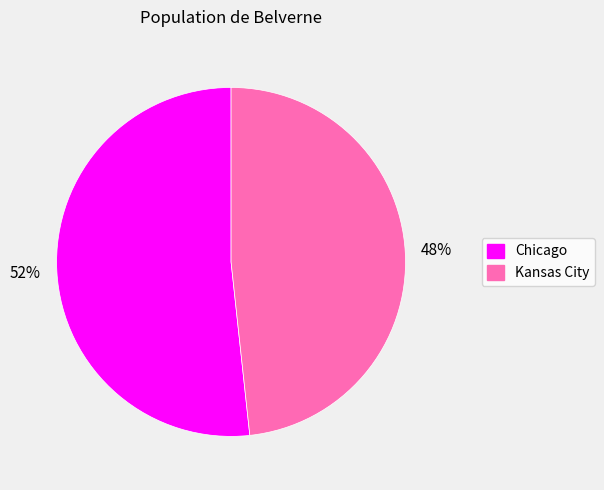

Between Kansas City and Chicago, which is larger?

Chicago